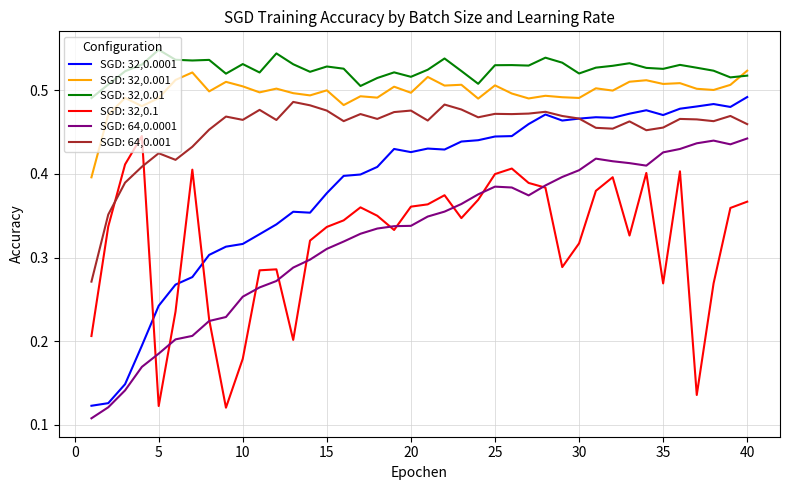

How many SGD: 32,0.1 values are between 0 and 1?

40